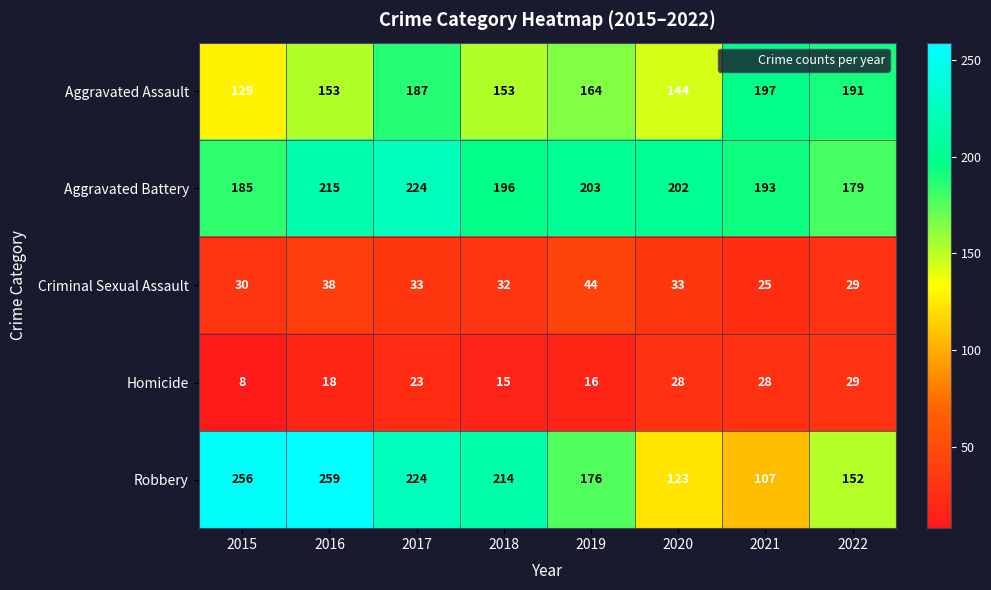

Which series has the largest range (max minus min)?

Robbery